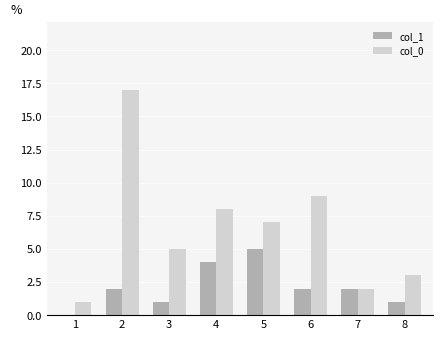

At which category is the sum across all series the highest?

2